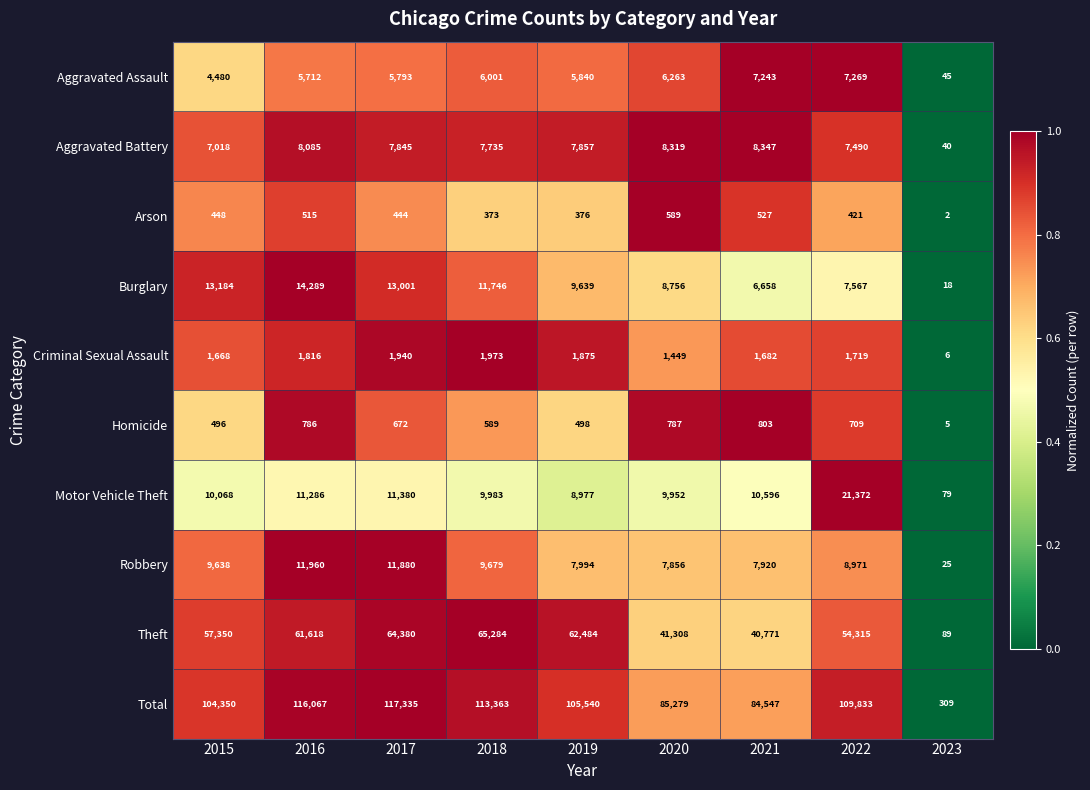

What is the difference between the maximum and minimum values in the Total series?

117026